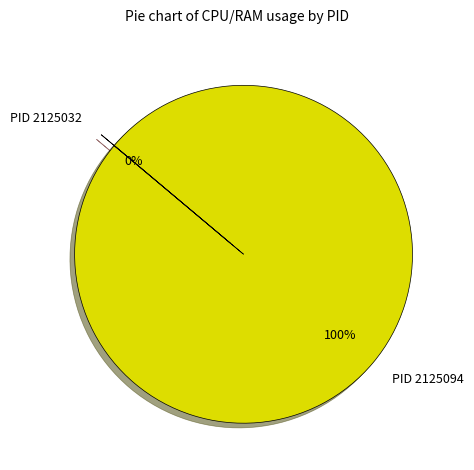

True or false: PID 2125094 accounts for 100% of the total.

True